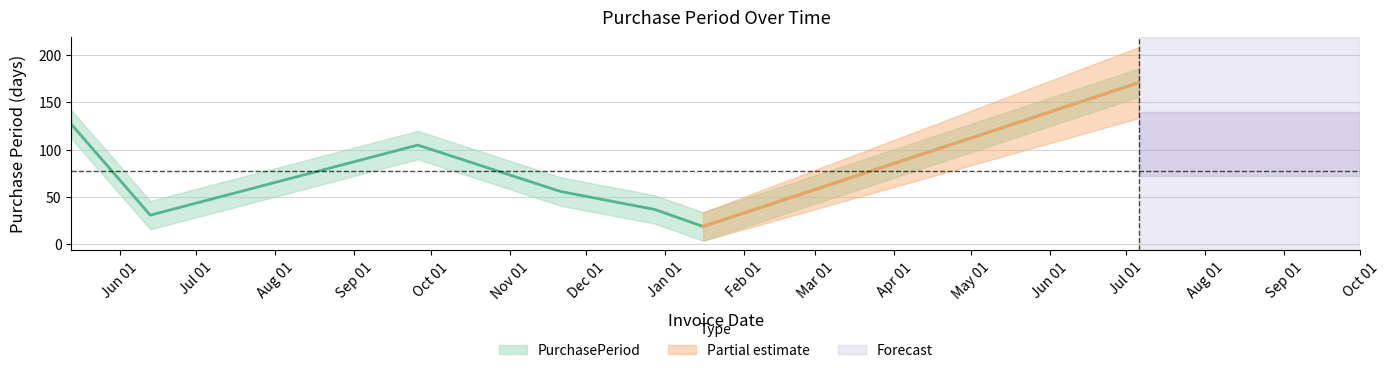

Reading left to right, extract all data points from this chart.

127	31	105	56	37	19	171